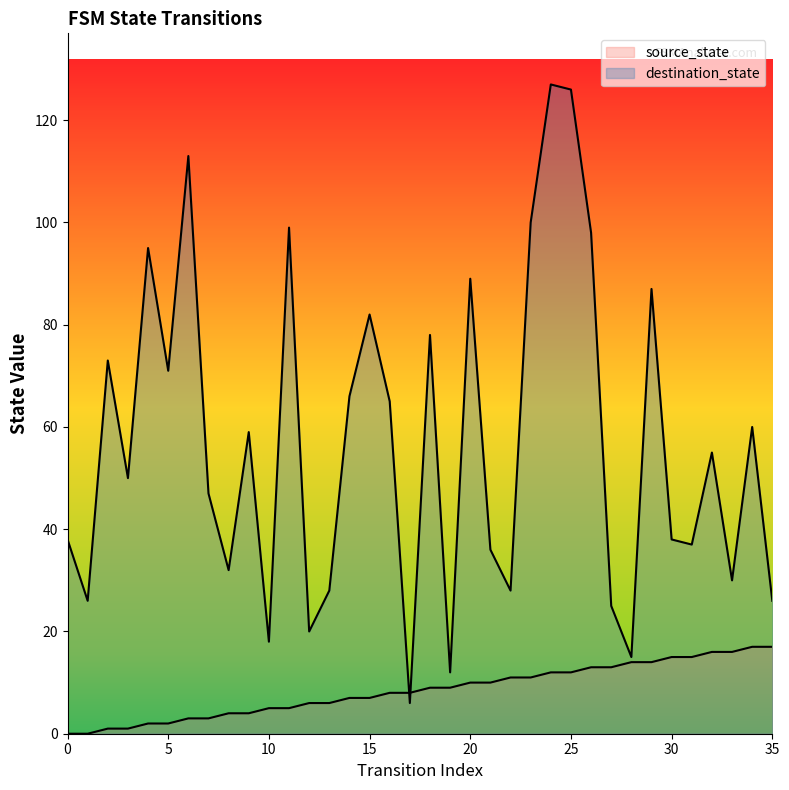

True or false: source_state has a value of 3 at 14.

False